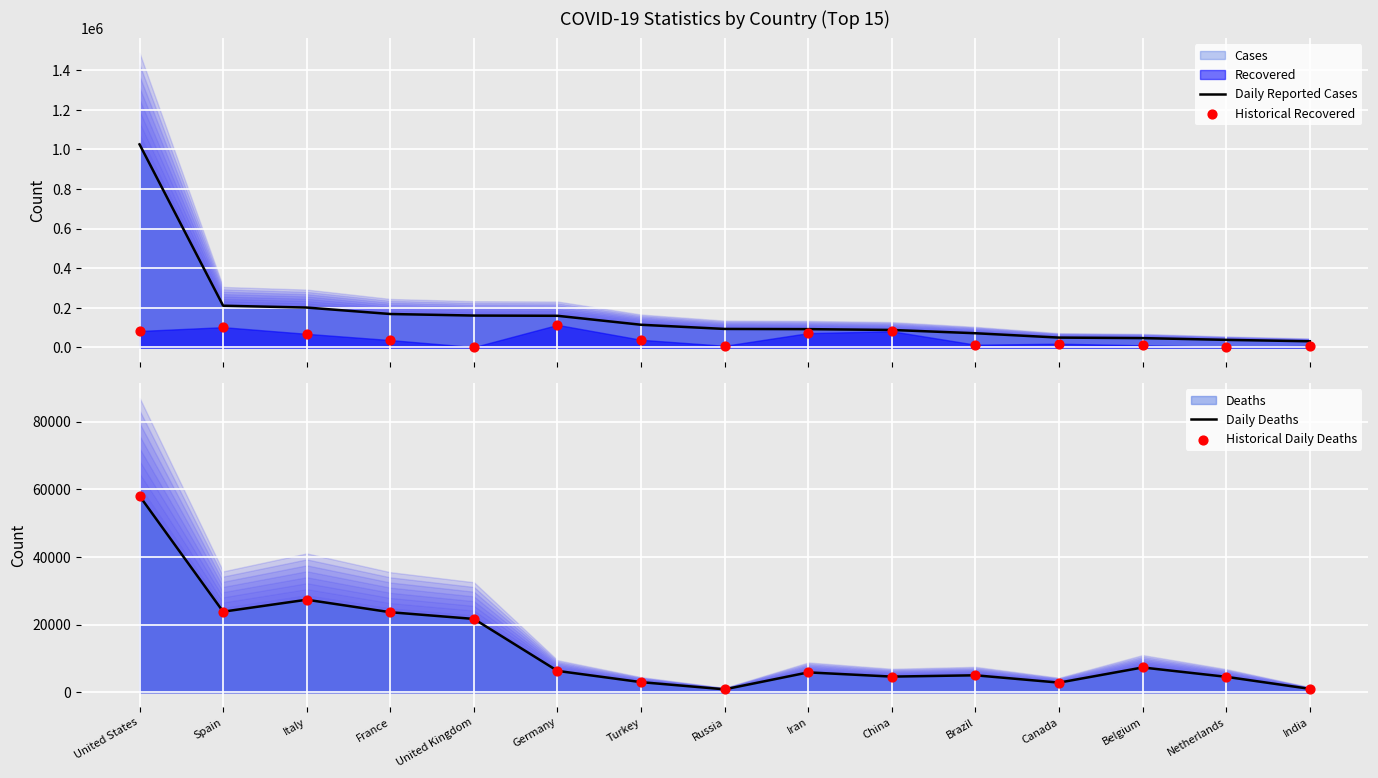

Which series contains the lowest Y value?

Daily Deaths